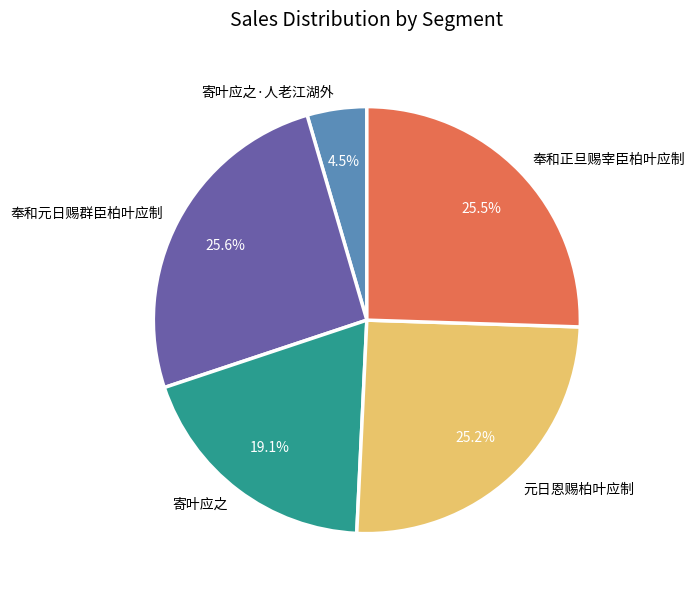

How many slices are in this pie chart?

5